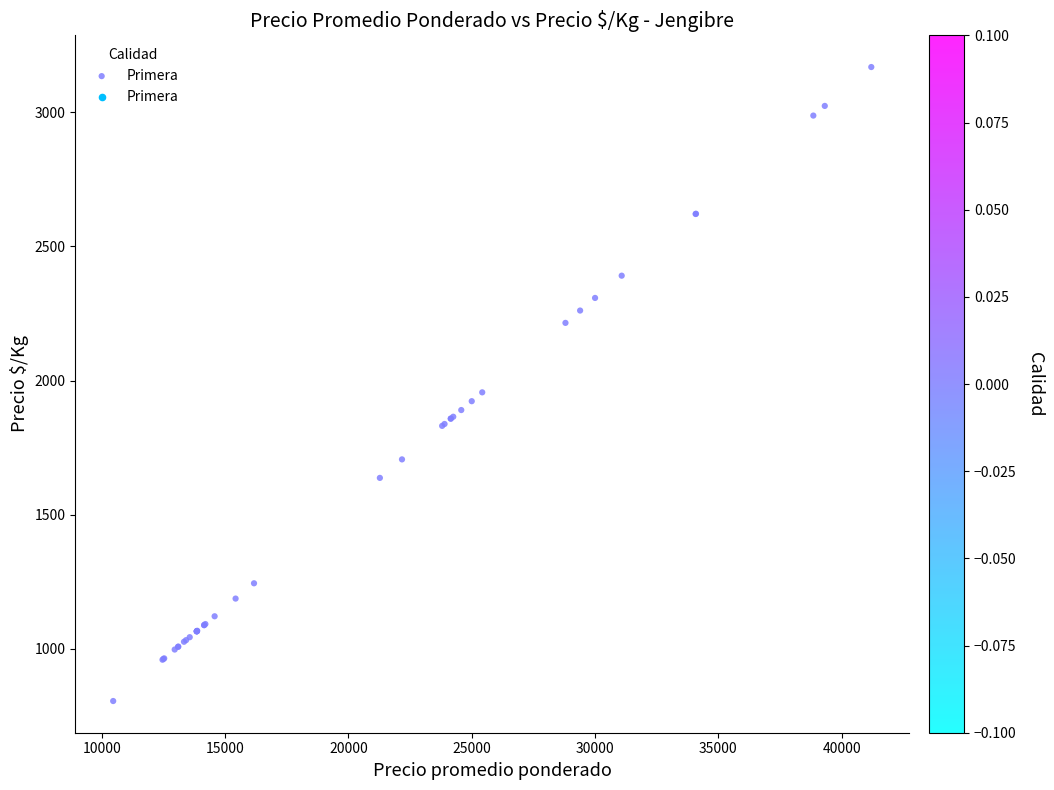

What Y value in the scatter plot is closest to 1987?

1956